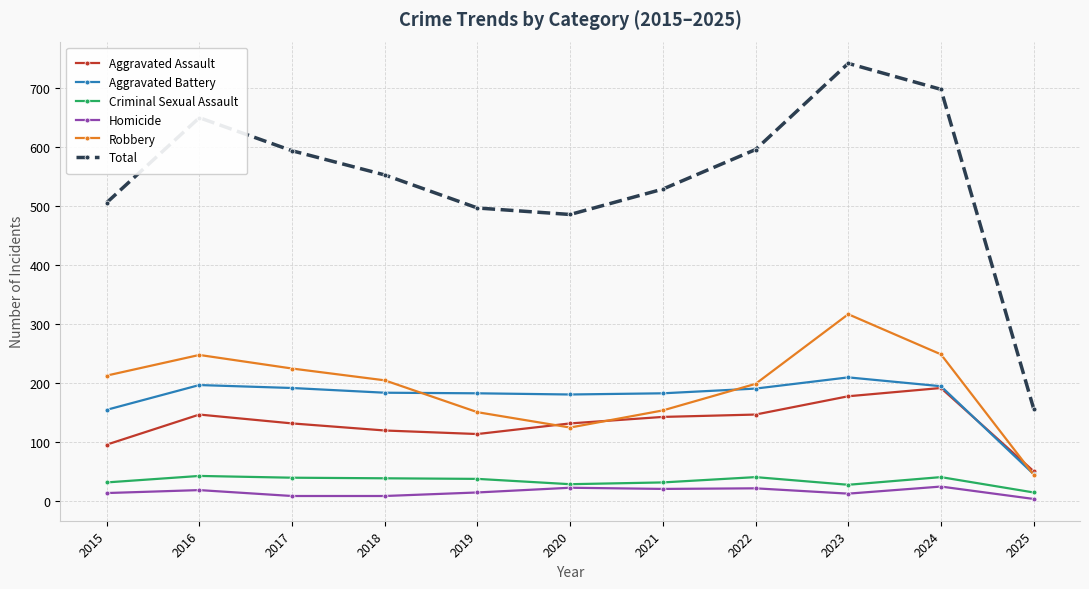

True or false: Robbery has more than 2 interior local peaks.

False